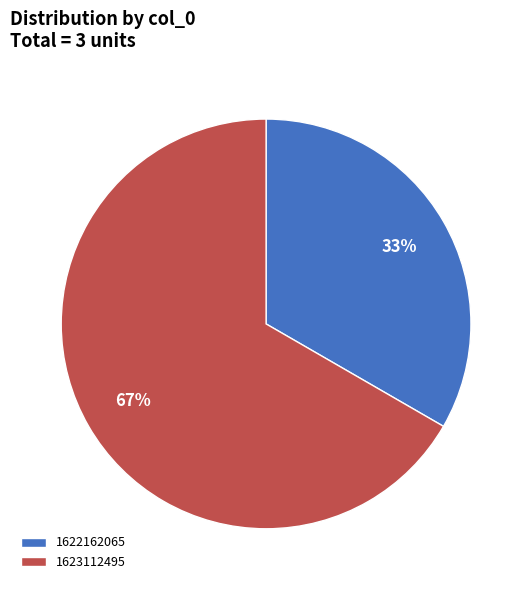

The 1623112495 slice represents 67% of the pie. True or false?

True